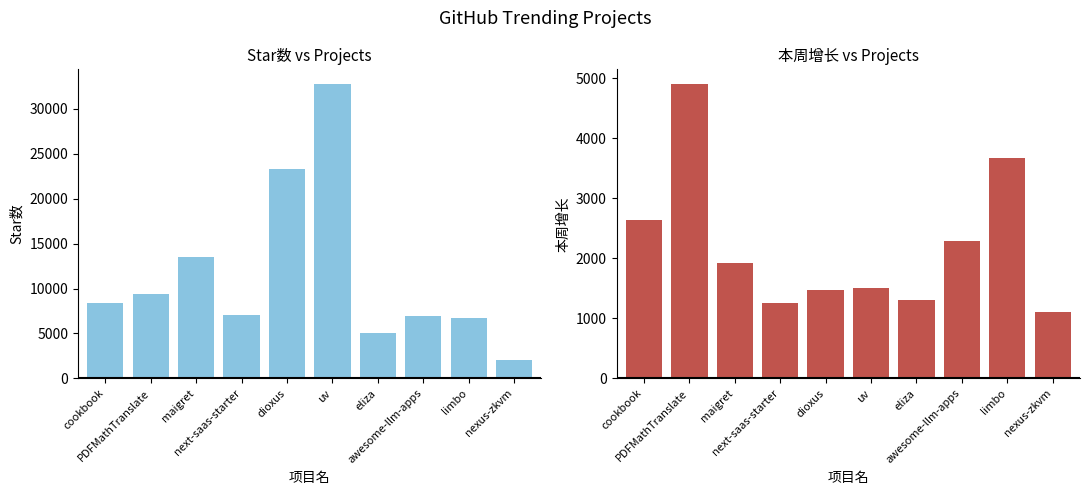

Rank the series at dioxus from lowest to highest value.

本周增长, Star数